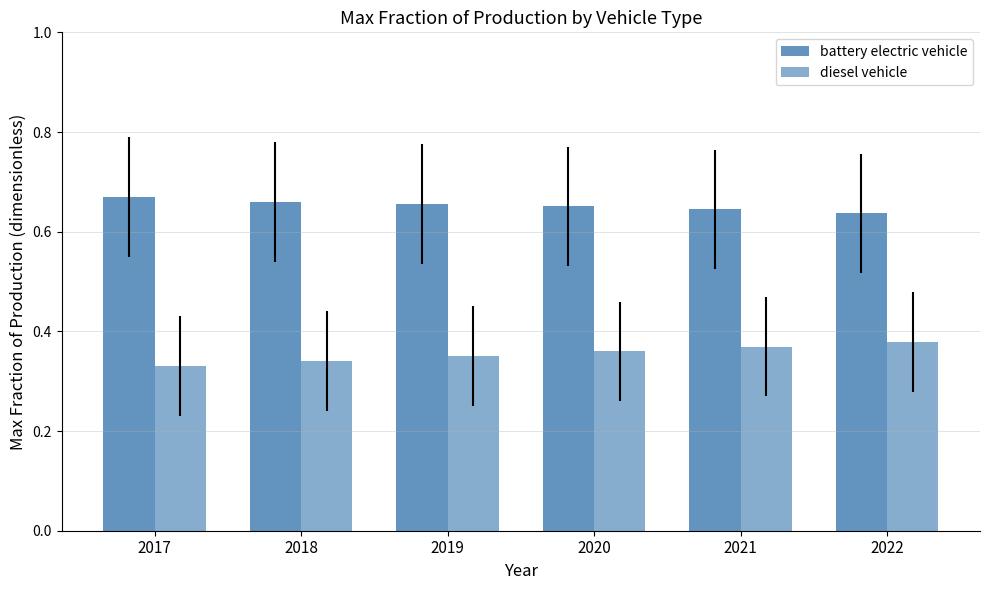

At how many categories does at least one series exceed 0?

6